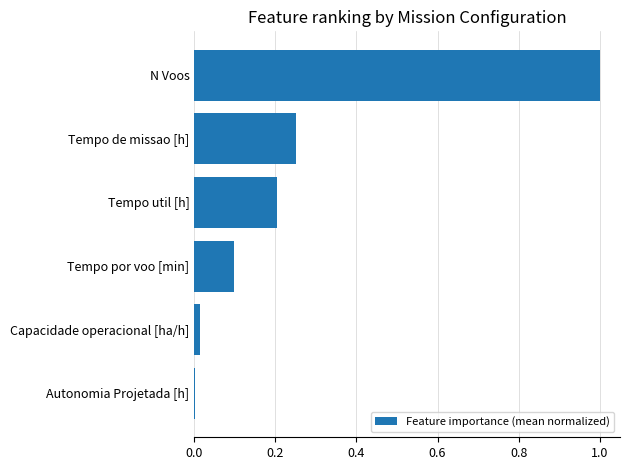

The value at Tempo por voo [min] is 0.2. True or false?

False